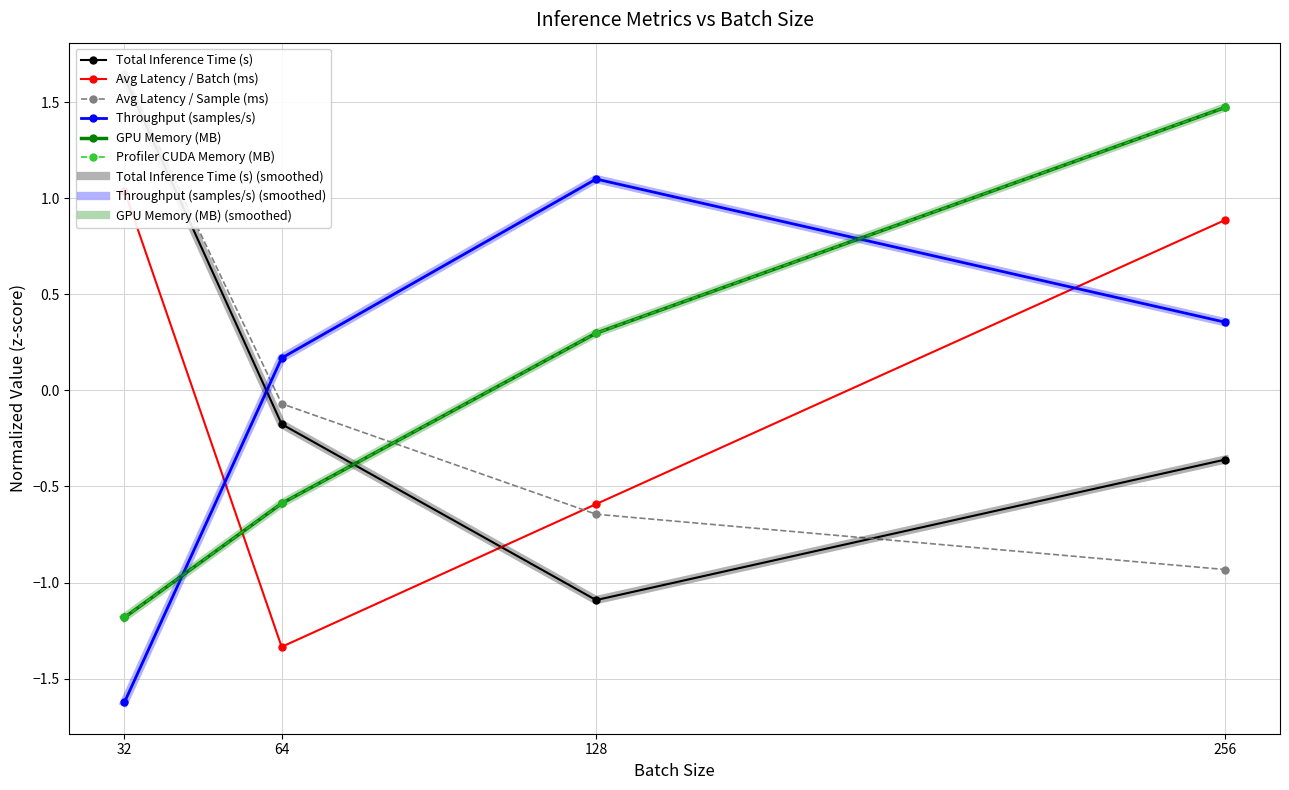

At which label is total_inference_time_s closest to 0?

64